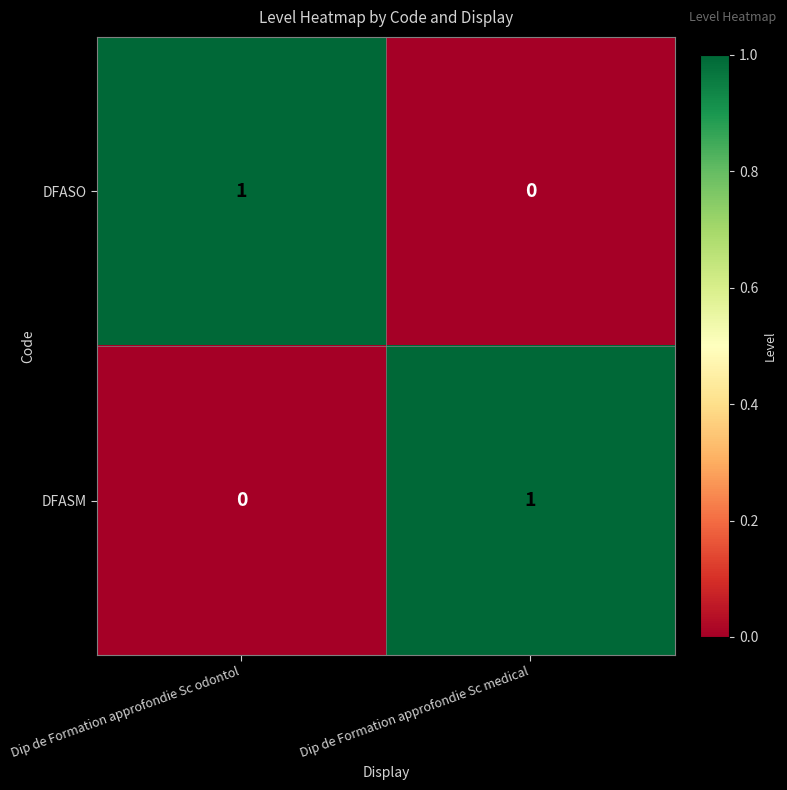

How many data points in DFASO are less than 1?

1